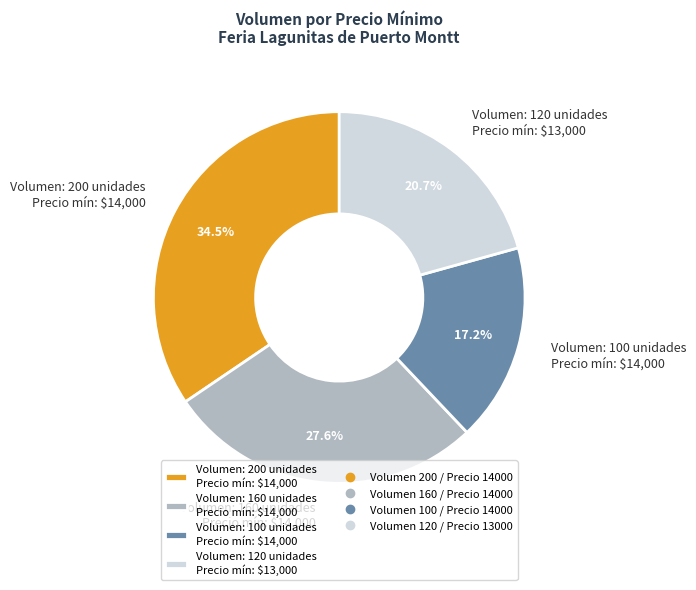

What portion of the pie excludes Volumen: 200 unidades Precio mín: $14,000?

65.5%